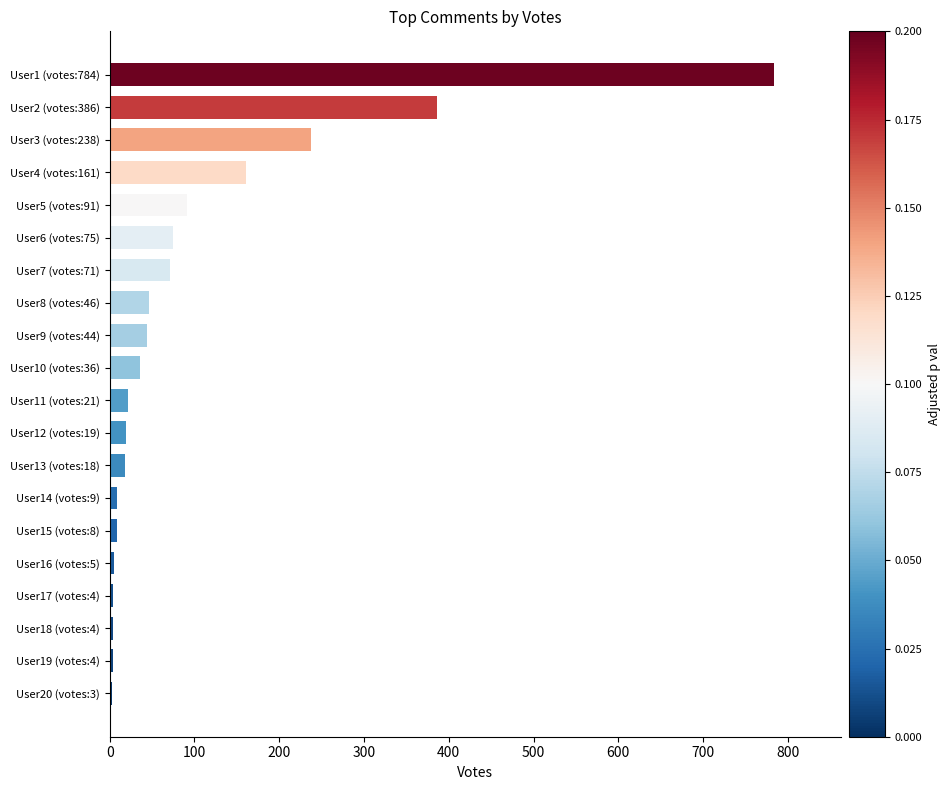

Between User6 (votes:75) and User8 (votes:46), which is larger?

User6 (votes:75)